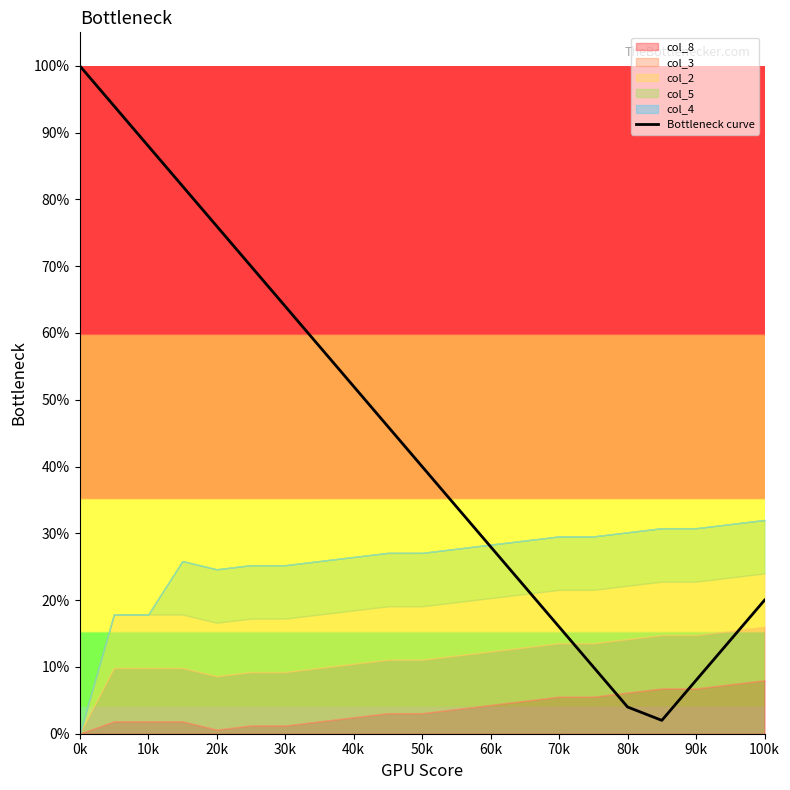

Reading left to right, extract all data points from this chart.

1.0	0.9	0.9	0.8	0.8	0.7	0.6	0.6	0.5	0.5	0.4	0.3	0.3	0.2	0.2	0.1	0.0	0.0	0.1	0.1	0.2